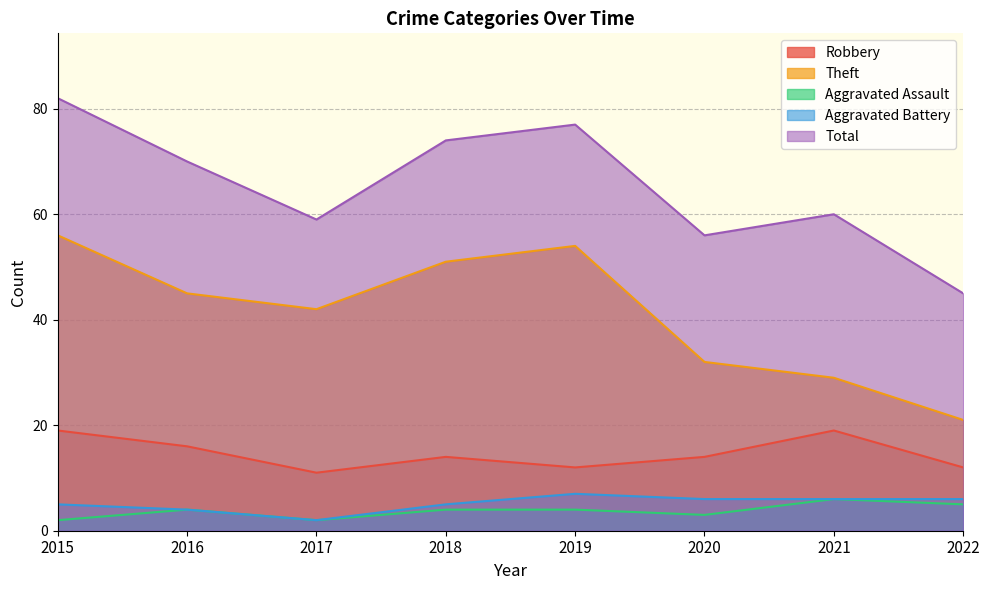

The value of Aggravated Assault at 2021 is 1. True or false?

False